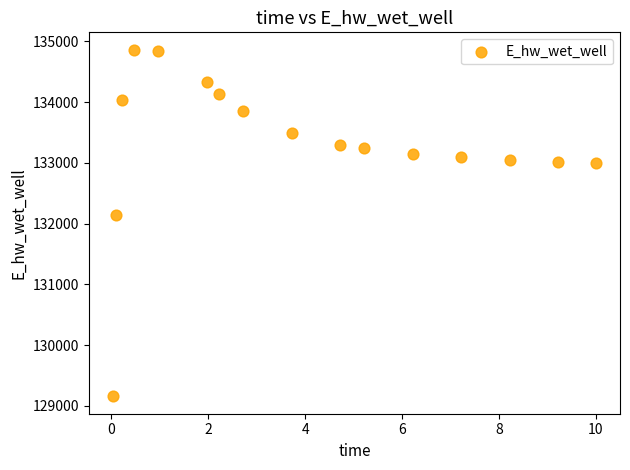

What Y value in the scatter plot is closest to 132010?

132134.9